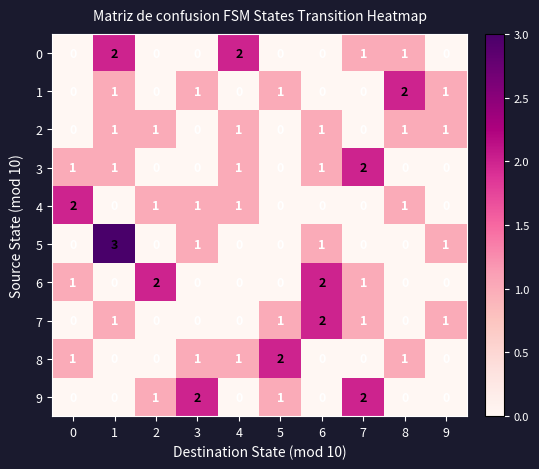

What is the greatest value displayed?

3